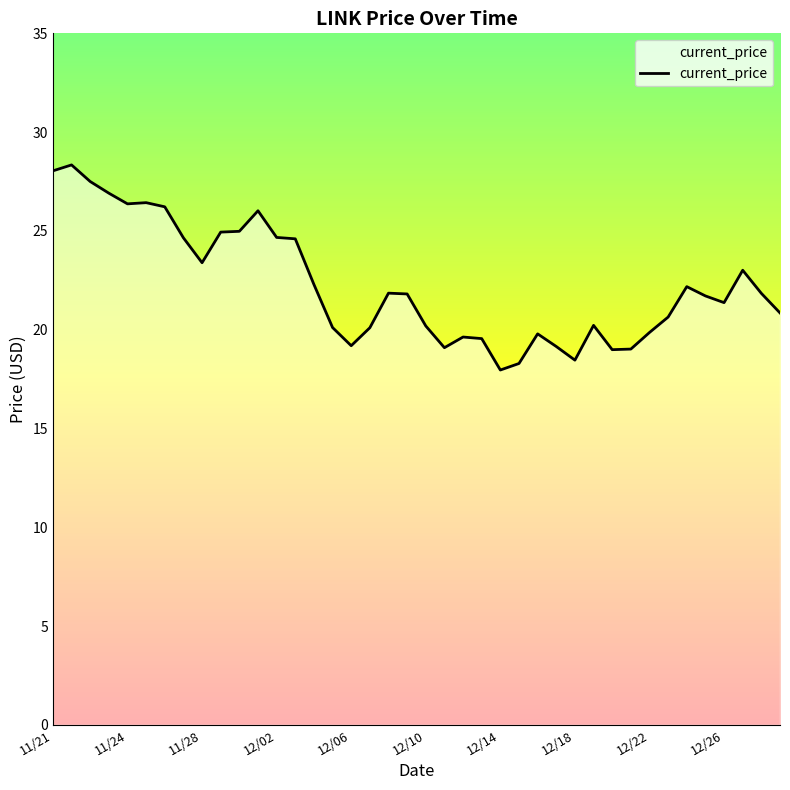

What is the maximum value shown in the chart?

28.3